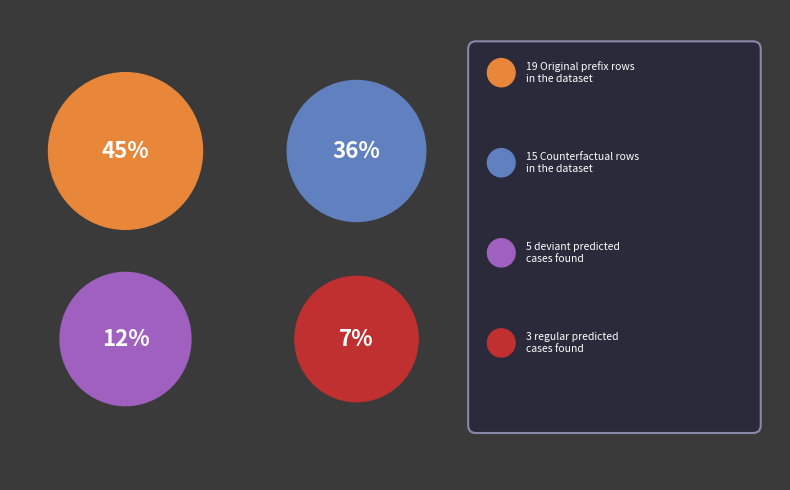

What percentage is the regular slice, to the nearest percent?

7%